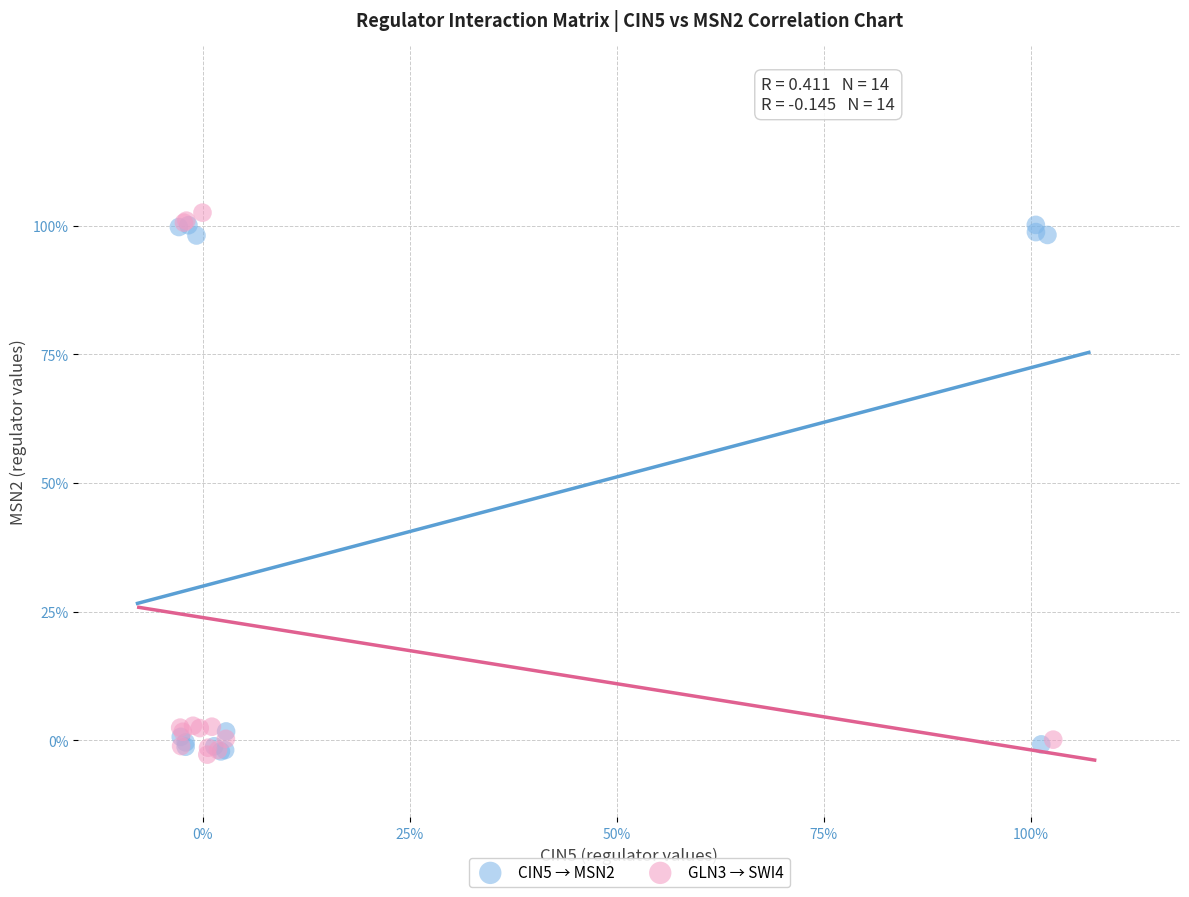

Which series contains the highest Y value?

GLN3 → SWI4